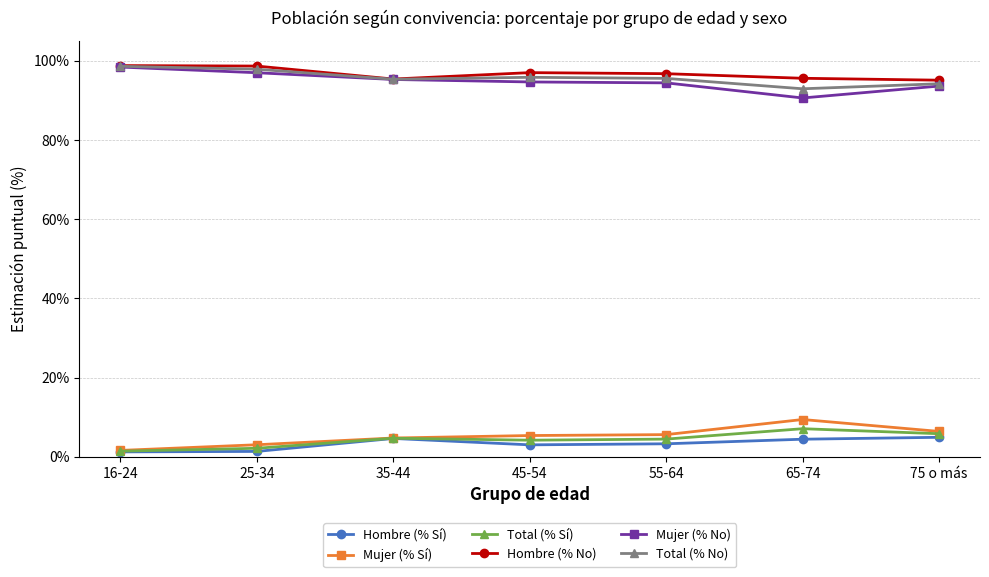

Is it true that Mujer (% Sí) equals 4.7 at 35-44?

True